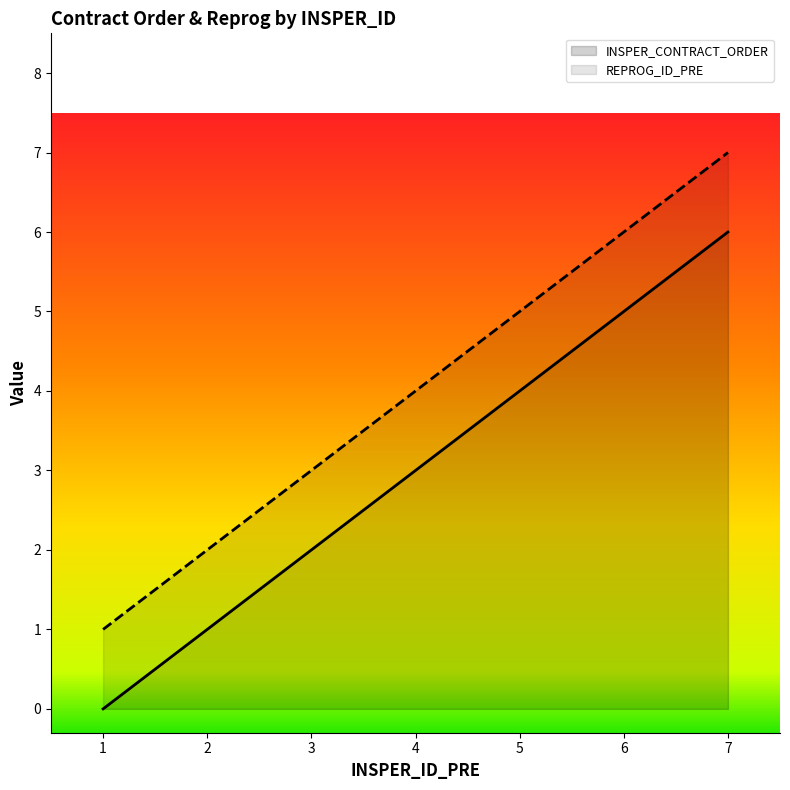

What is the sum of all values?

21